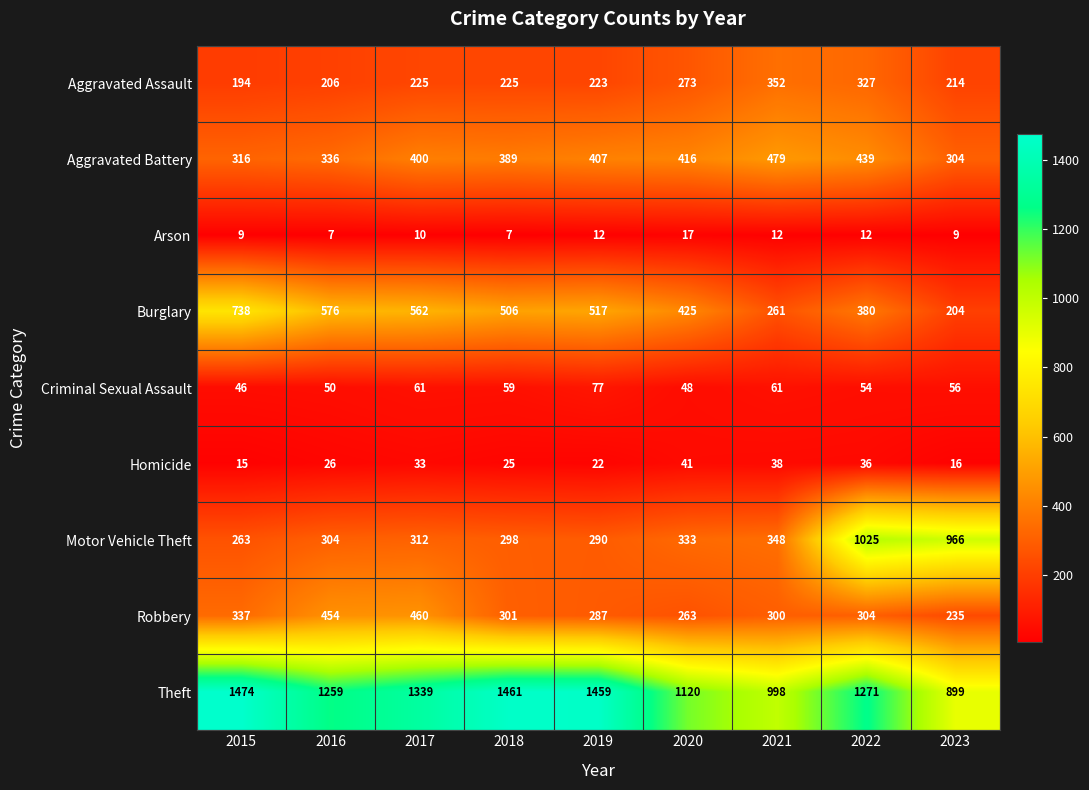

How many distinct data groups are displayed?

9